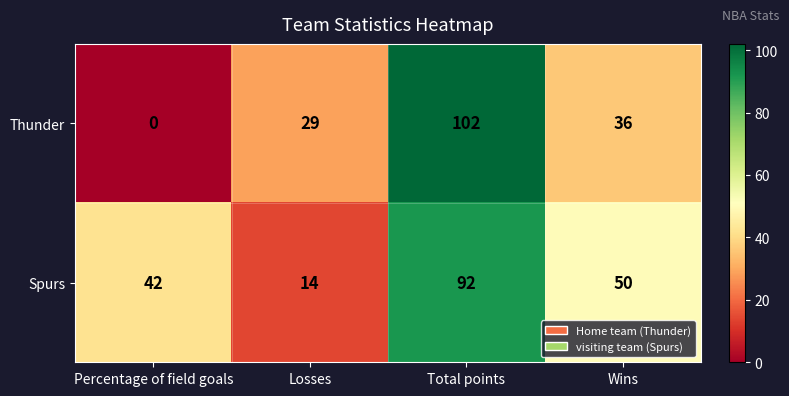

What is the total value across all series at Percentage of field goals?

42